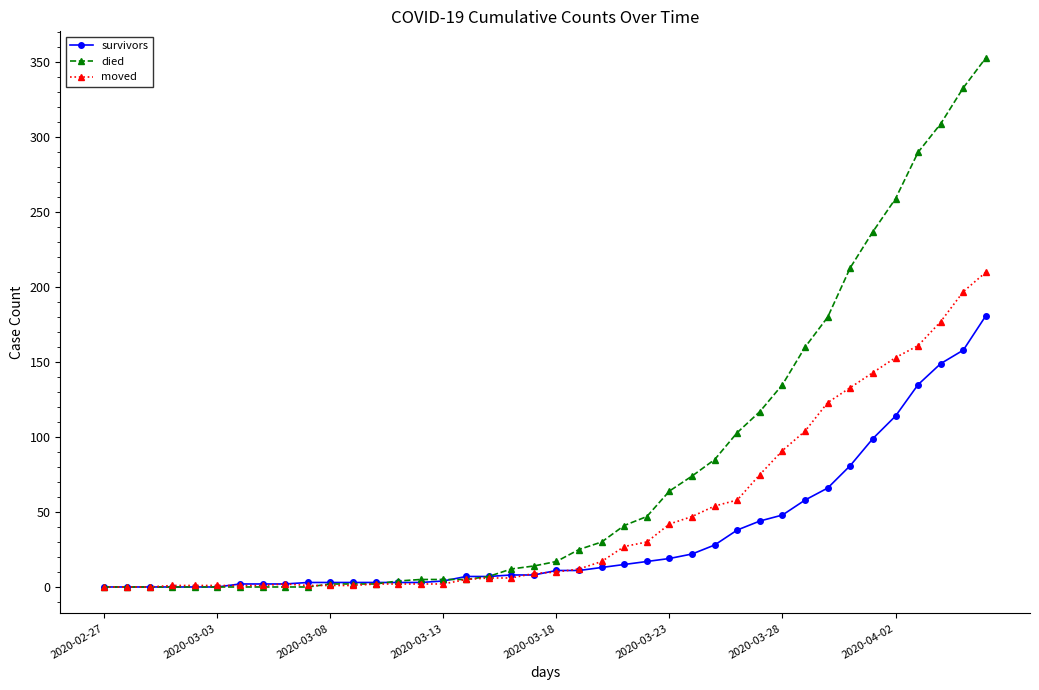

What is the highest value of the moved series?

210